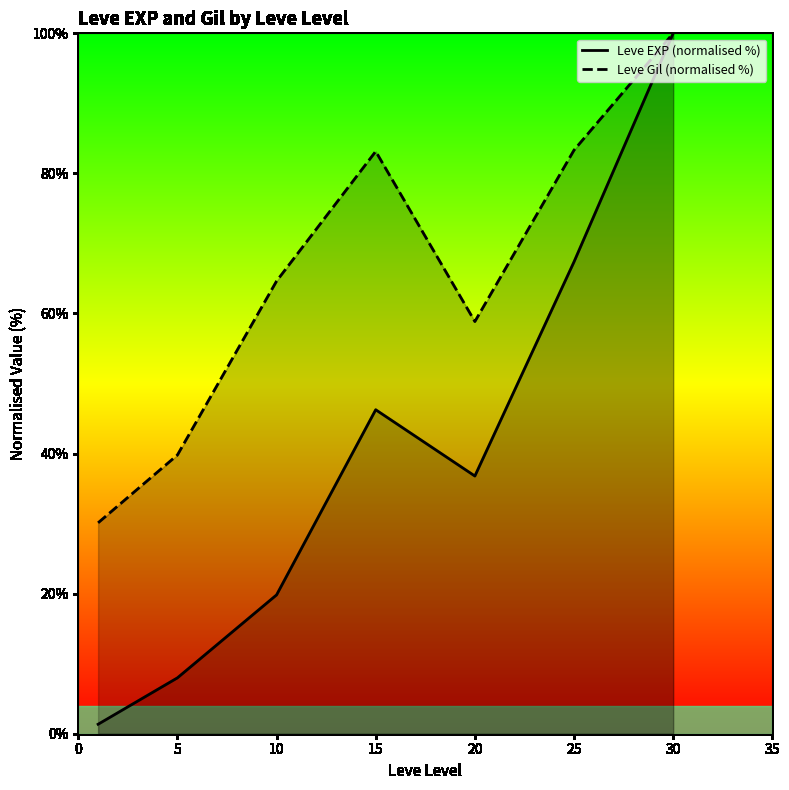

Which label corresponds to the largest value in the chart?

30